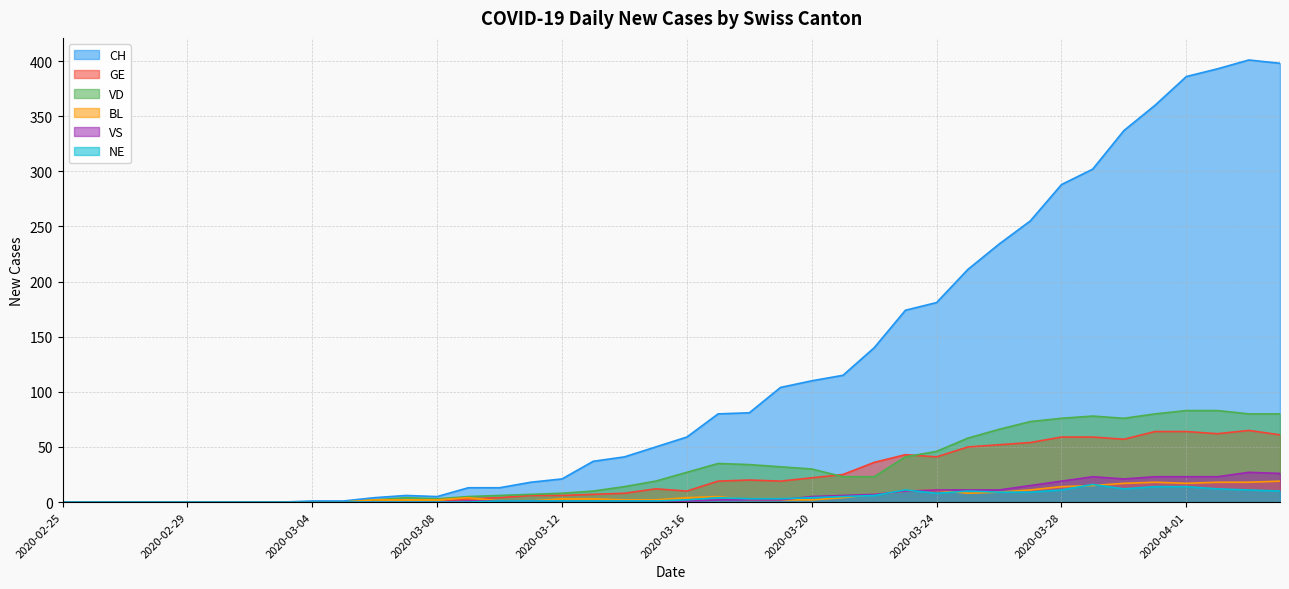

What position from the right is 2020-02-28?

37